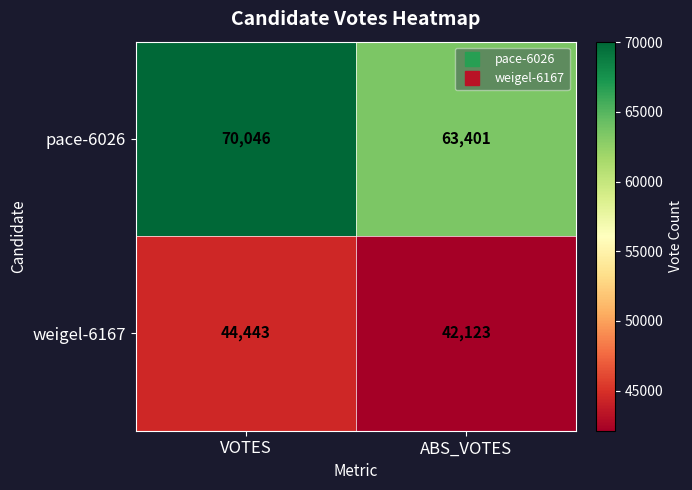

Reading right to left, list all the values displayed in this chart.

pace-6026: 63401	70046
weigel-6167: 42123	44443